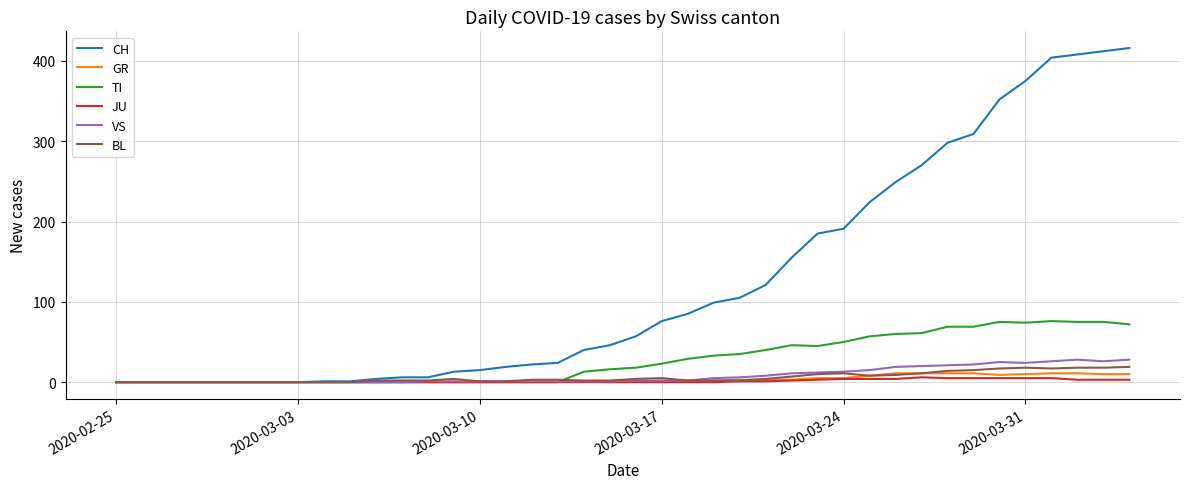

Which series has the largest range (max minus min)?

CH